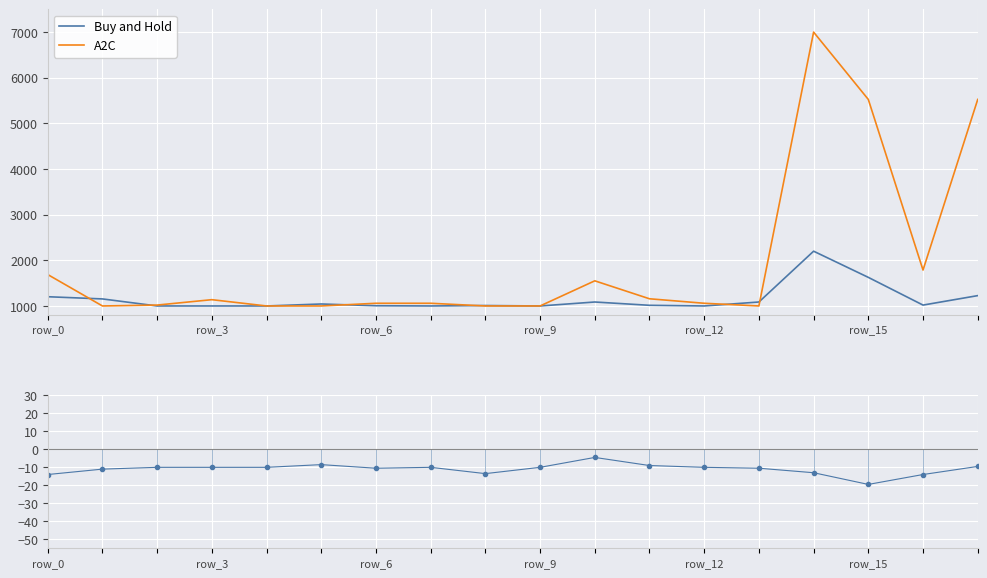

What is the lowest value of the A2C series?

1000.0